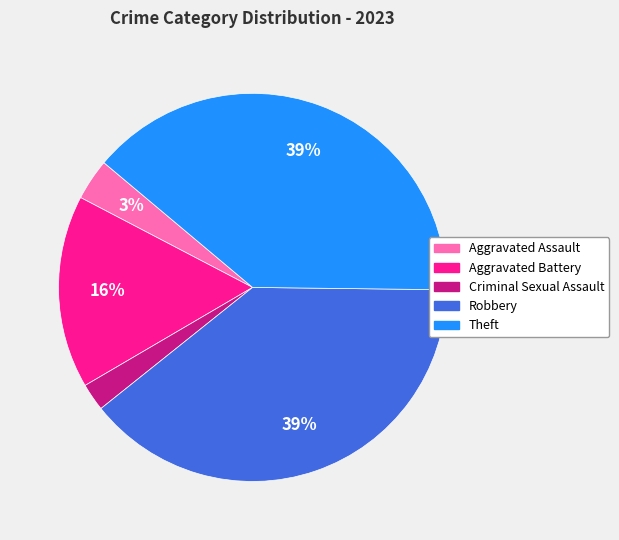

Is Robbery the majority of the pie?

No